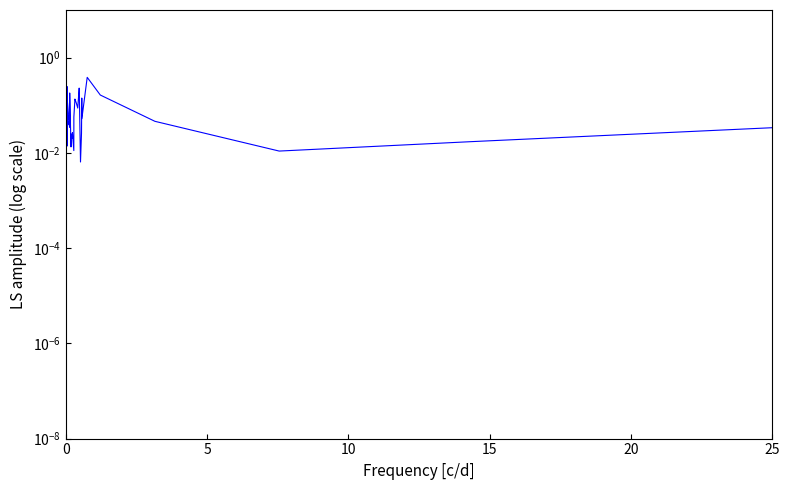

At which category does the data reach its first local peak?

5